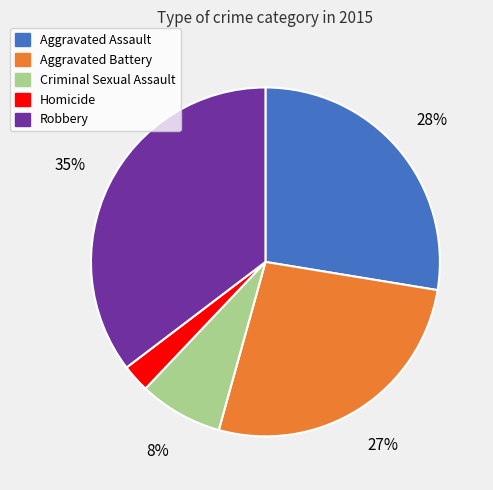

Approximately how many times larger is the value at Aggravated Assault compared to Aggravated Battery?

1.0